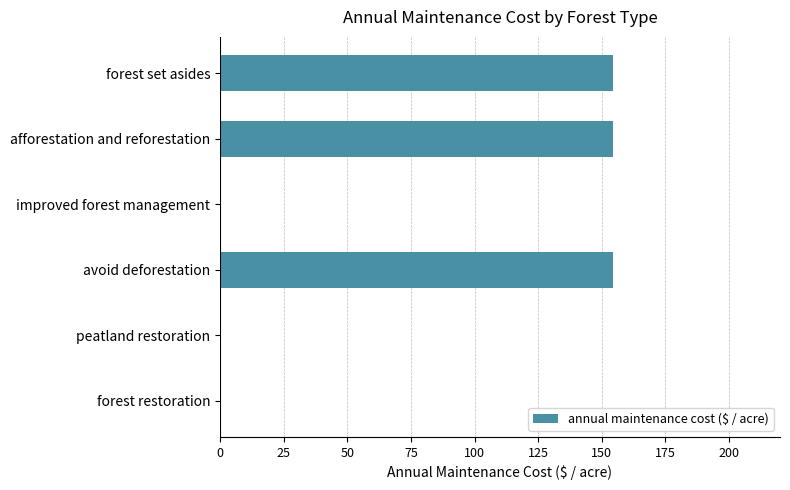

What is the change in value from afforestation and reforestation to peatland restoration?

-154.3